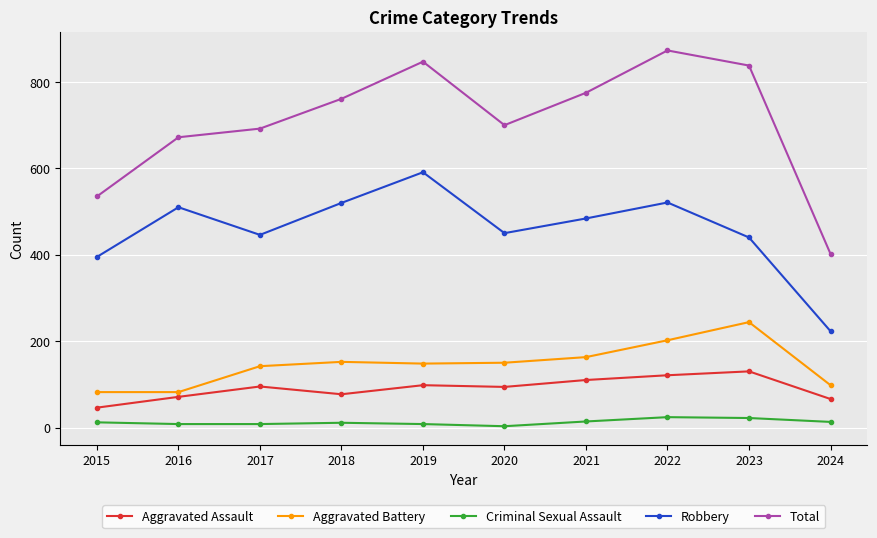

What is the average value of the Total series?

710